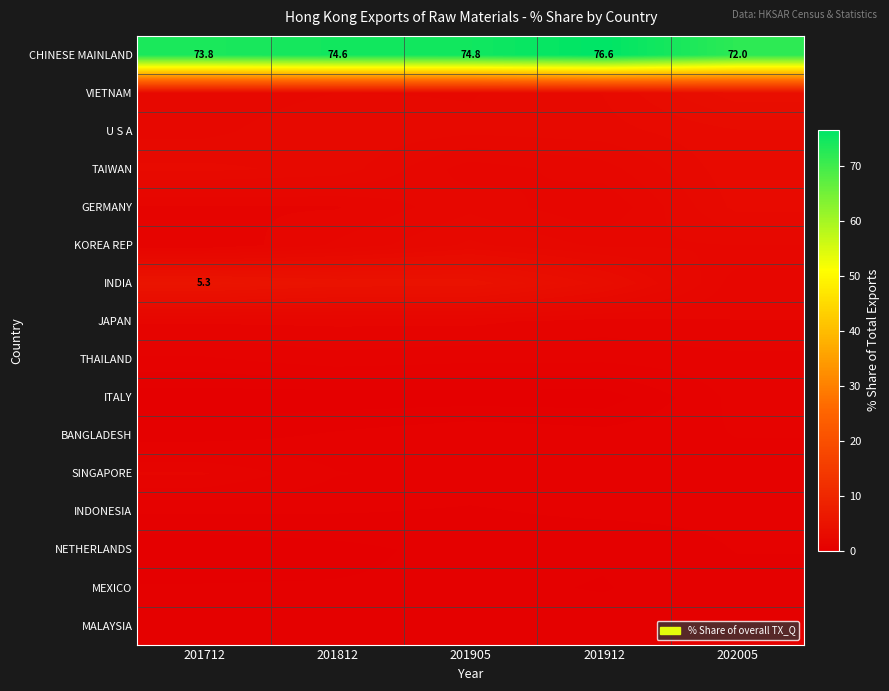

What is the maximum value for CHINESE MAINLAND?

76.6